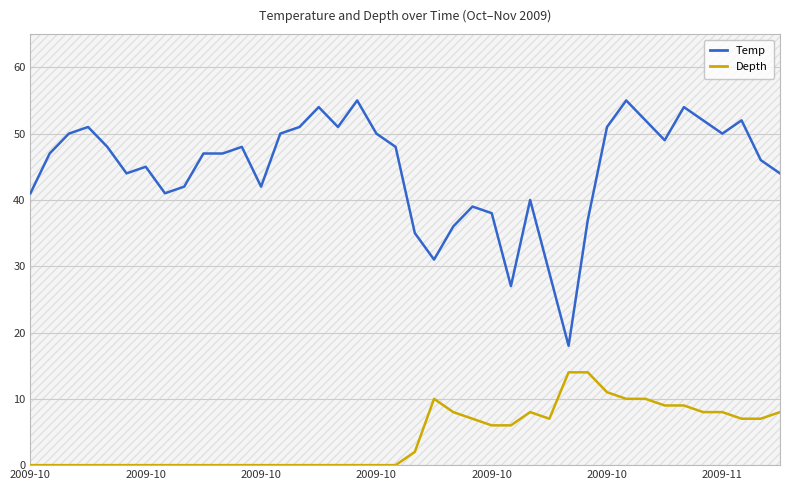

The Depth series shows 10 at 21. True or false?

True